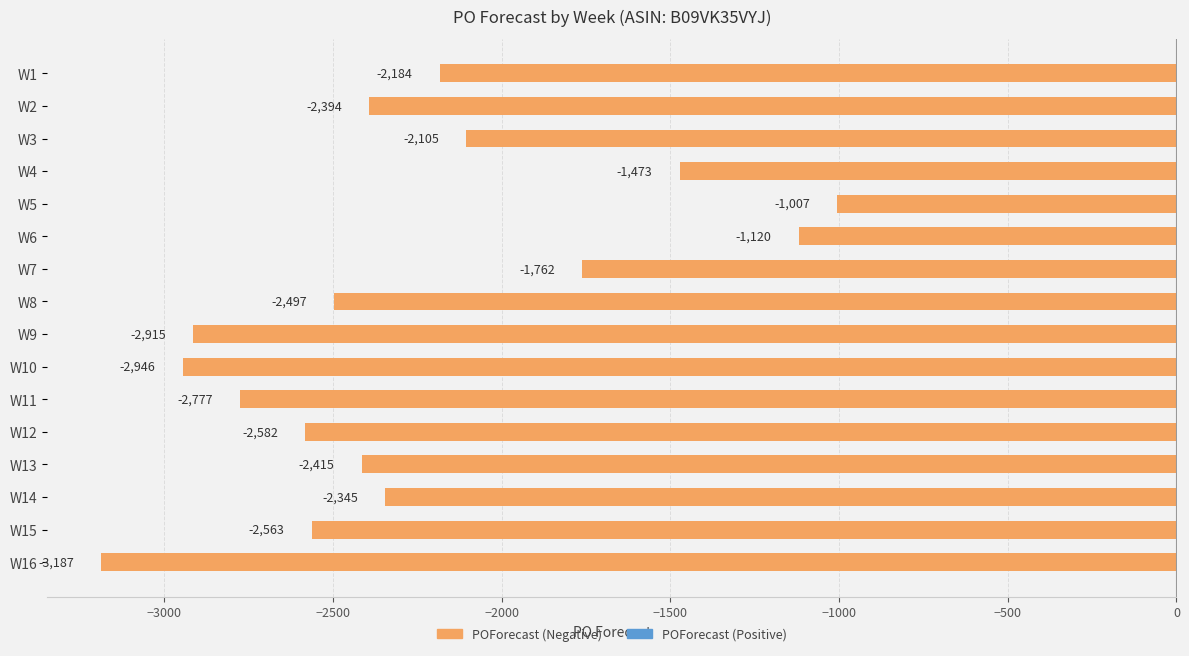

What is the smallest value displayed?

-3187